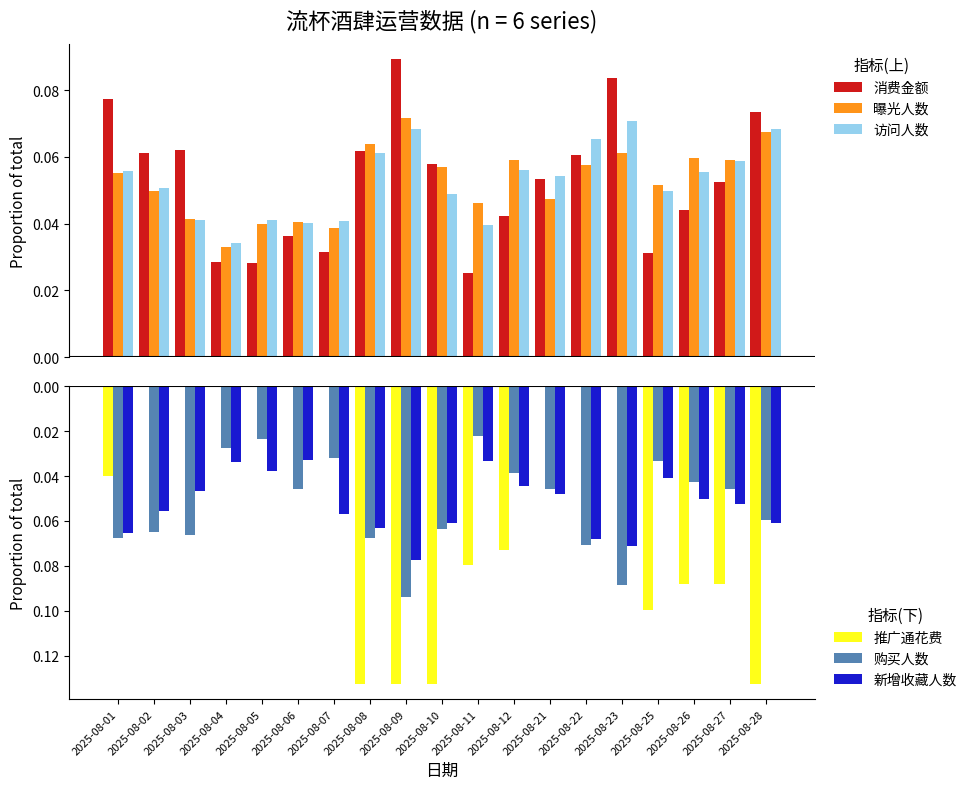

The 曝光人数 series shows 0.0 at 2025-08-22. True or false?

False